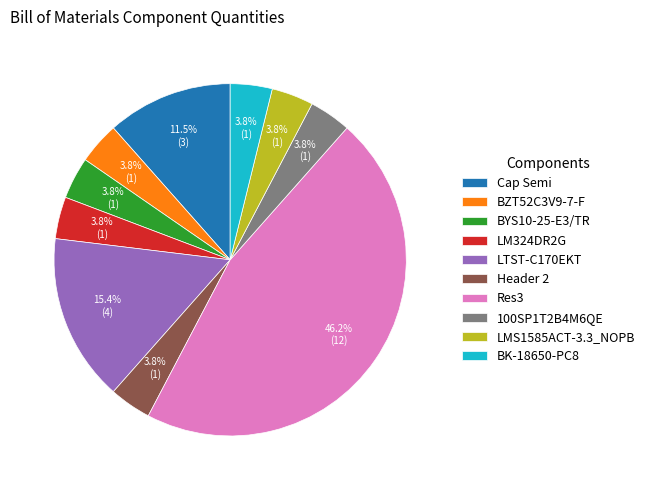

Which slice is the largest?

Res3